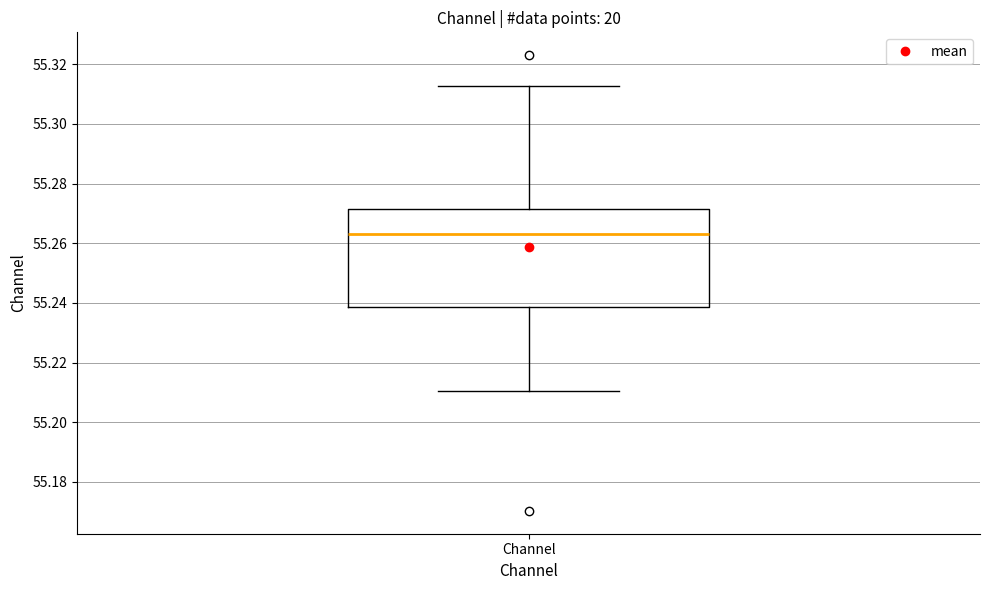

Where is the upper edge of the box for Channel on the y-axis? The values are not printed on the chart, so give them approximately, as read against the axis.

55.272